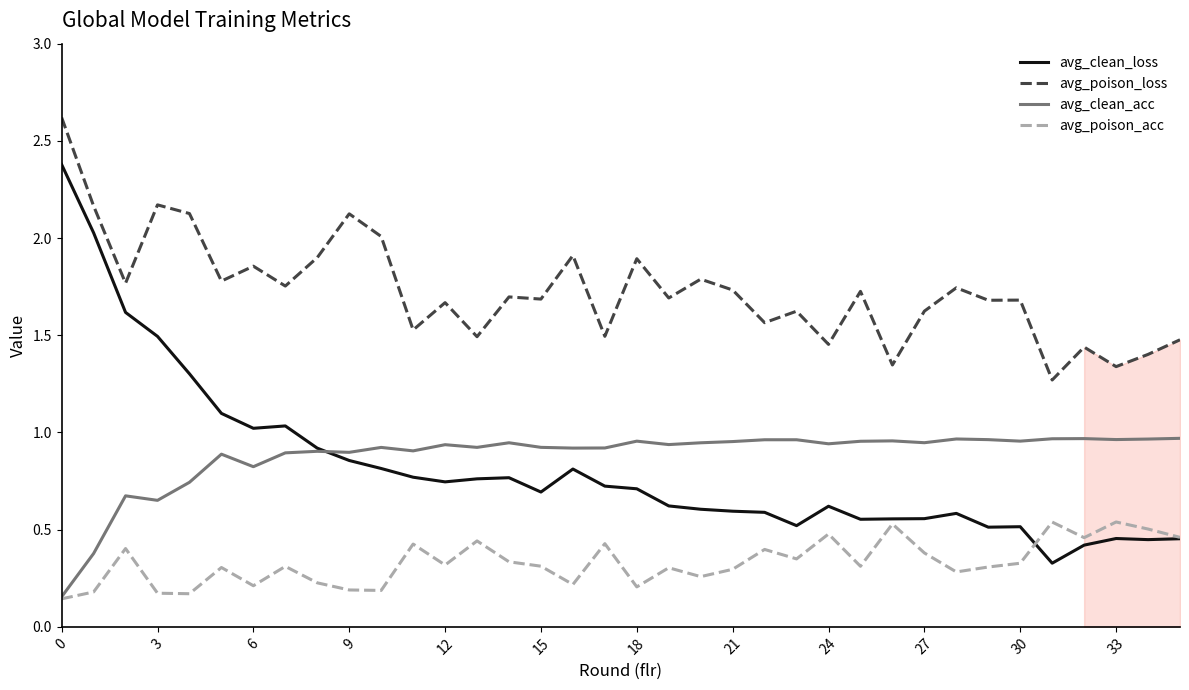

Which series has the largest total across all categories?

avg_poison_loss